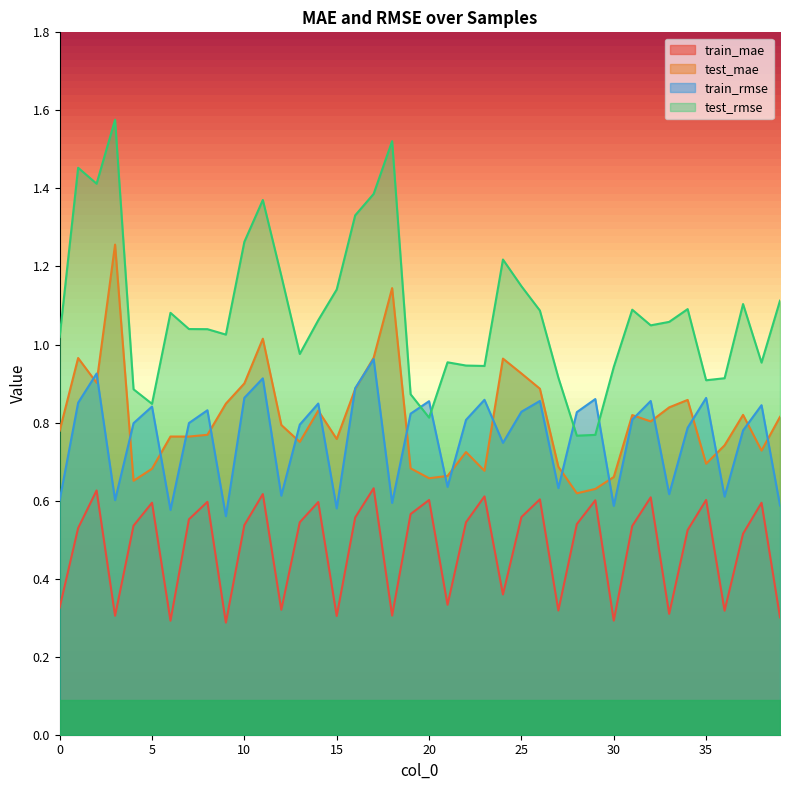

Between 2 and 18, which is larger?

2